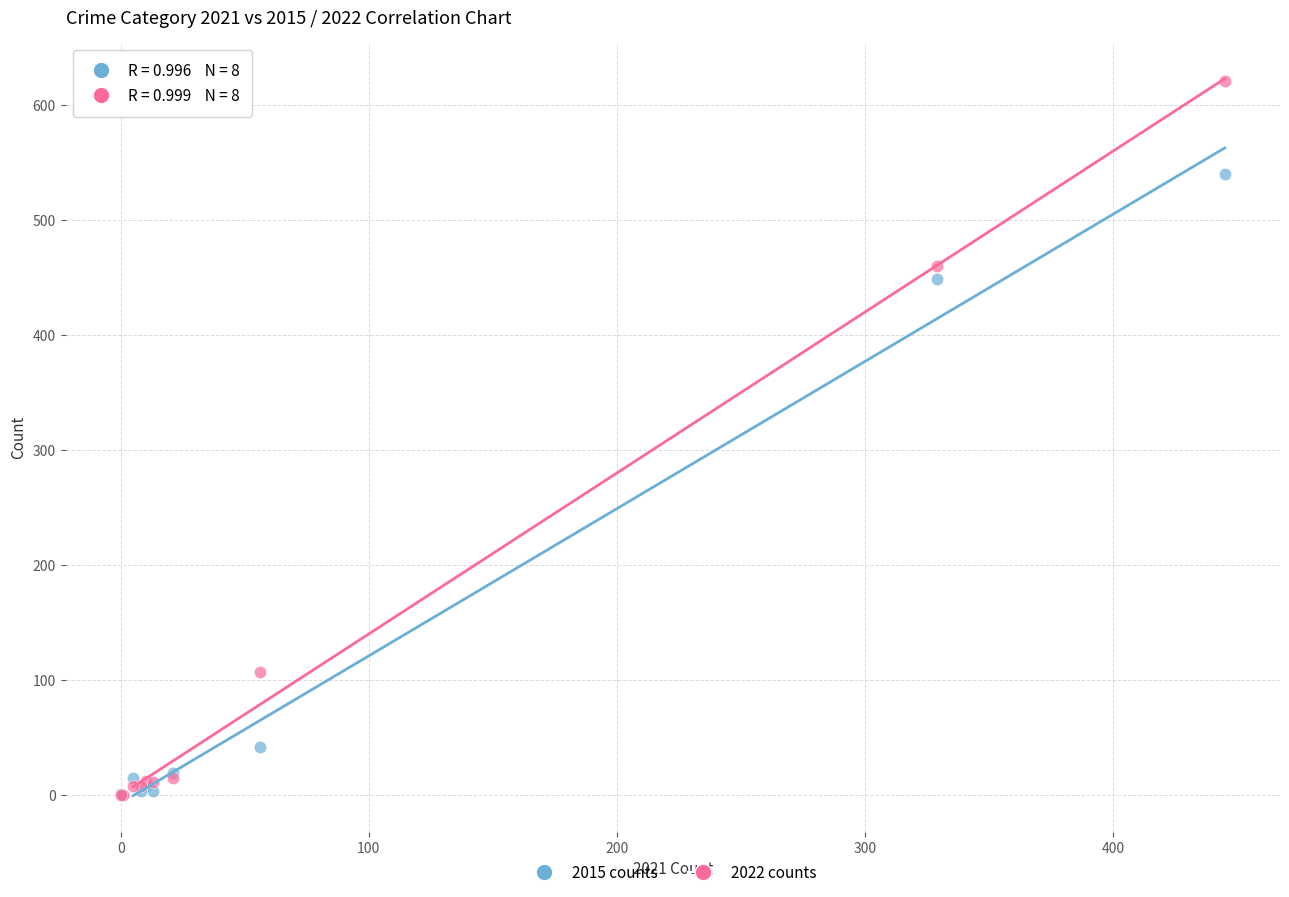

Which series has the largest Y range (max minus min)?

2022 counts